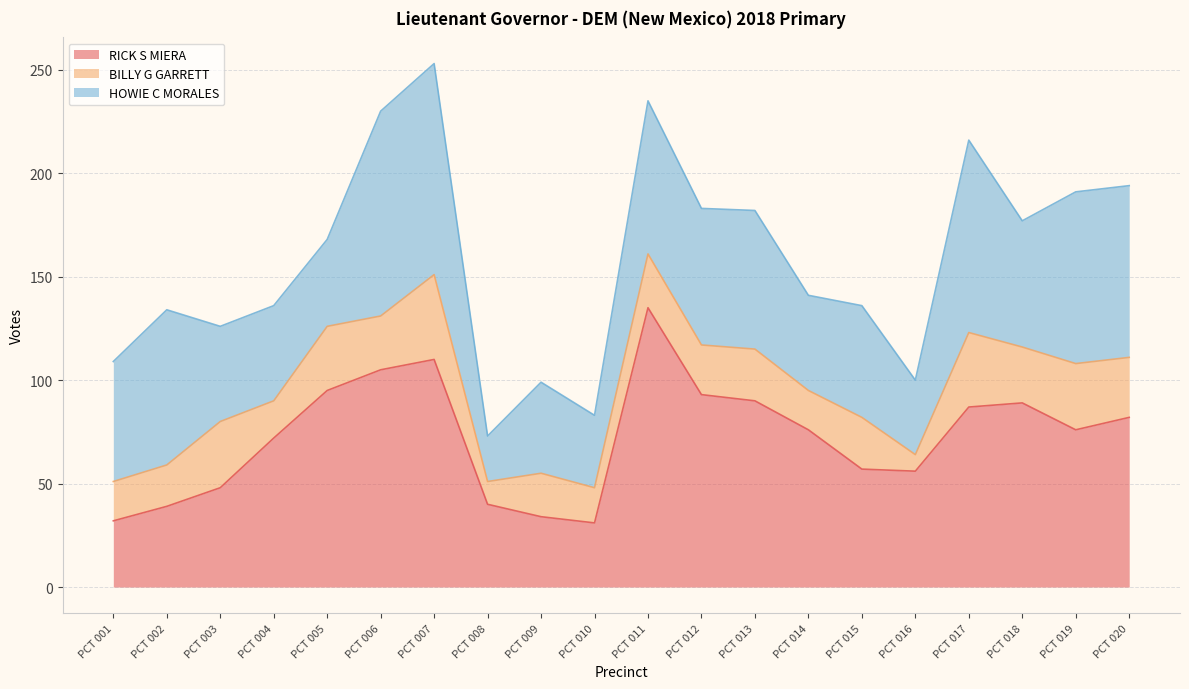

What is the lowest value of the BILLY G GARRETT series?

8